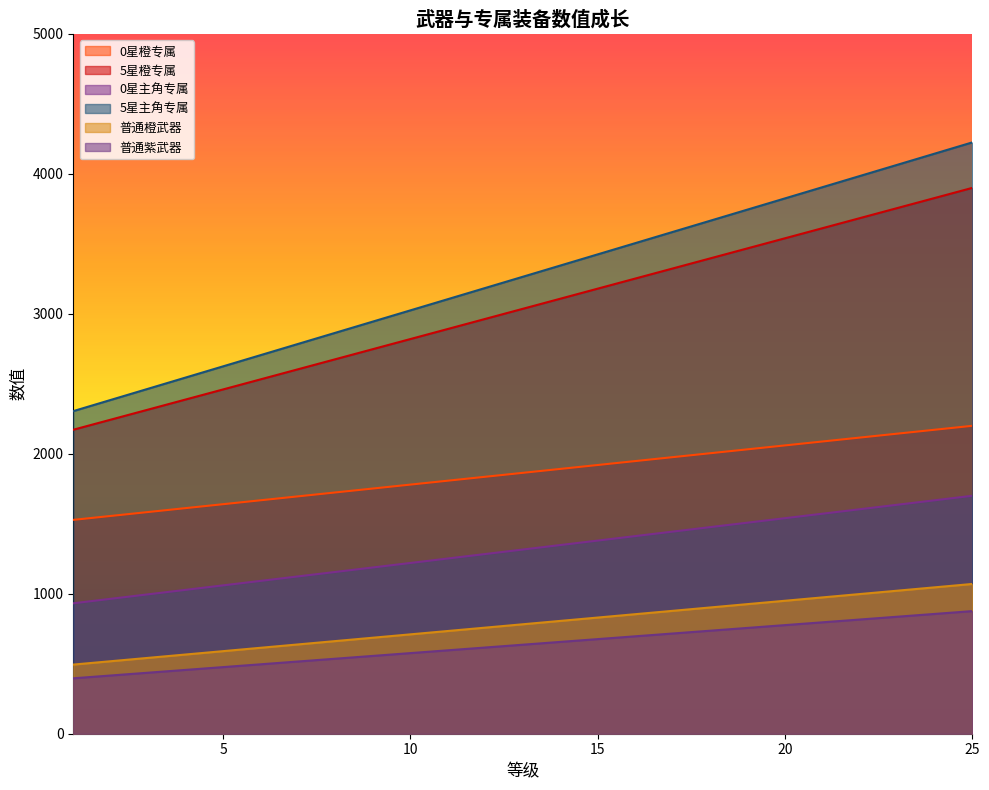

Reading left to right, extract all data points from this chart.

0星橙专属: 1528	1556	1584	1612	1640	1668	1696	1724	1752	1780	1808	1836	1864	1892	1920	1948	1976	2004	2032	2060	2088	2116	2144	2172	2200
5星橙专属: 2172	2244	2316	2388	2460	2532	2604	2676	2748	2820	2892	2964	3036	3108	3180	3252	3324	3396	3468	3540	3612	3684	3756	3828	3900
0星主角专属: 932	964	996	1028	1060	1092	1124	1156	1188	1220	1252	1284	1316	1348	1380	1412	1444	1476	1508	1540	1572	1604	1636	1668	1700
5星主角专属: 2305	2385	2465	2545	2625	2705	2785	2865	2945	3025	3105	3185	3265	3345	3425	3505	3585	3665	3745	3825	3905	3985	4065	4145	4225
普通橙武器: 494	518	542	566	590	614	638	662	686	710	734	758	782	806	830	854	878	902	926	950	974	998	1022	1046	1070
普通紫武器: 396	416	436	456	476	496	516	536	556	576	596	616	636	656	676	696	716	736	756	776	796	816	836	856	876